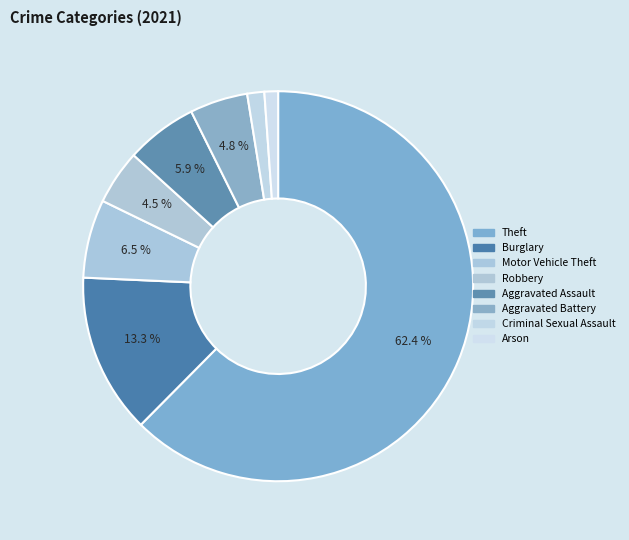

Is there a majority slice in this chart?

Yes